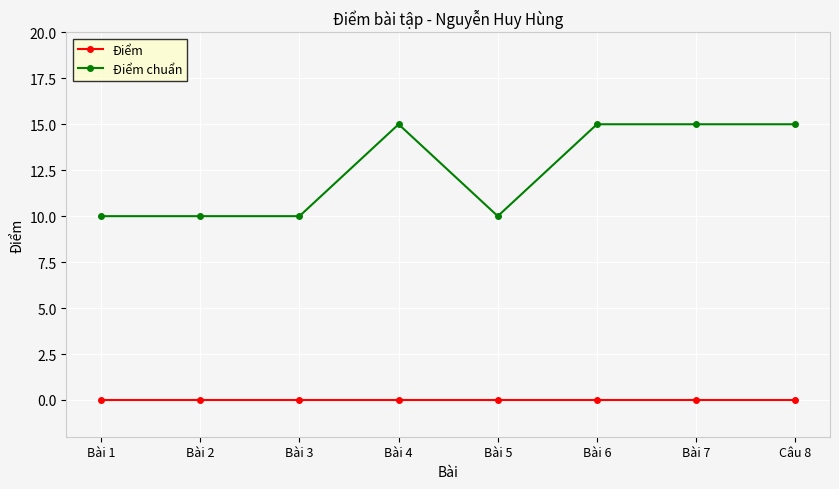

Which series has the largest total across all categories?

Điểm chuẩn